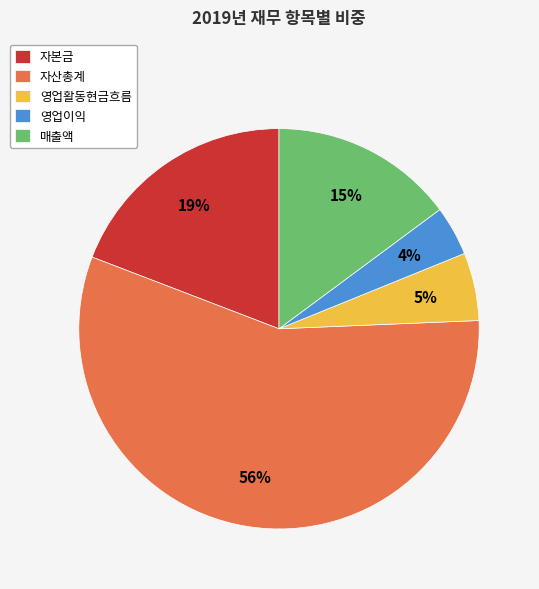

What percentage is the 매출액 slice, to the nearest percent?

15%